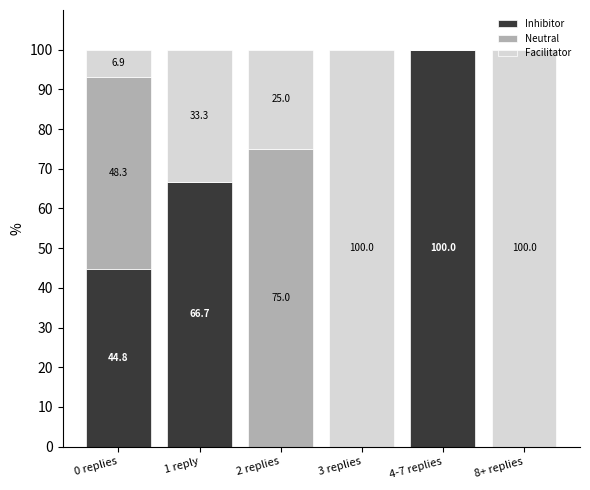

What is the total value across all series at 2 replies?

100.0